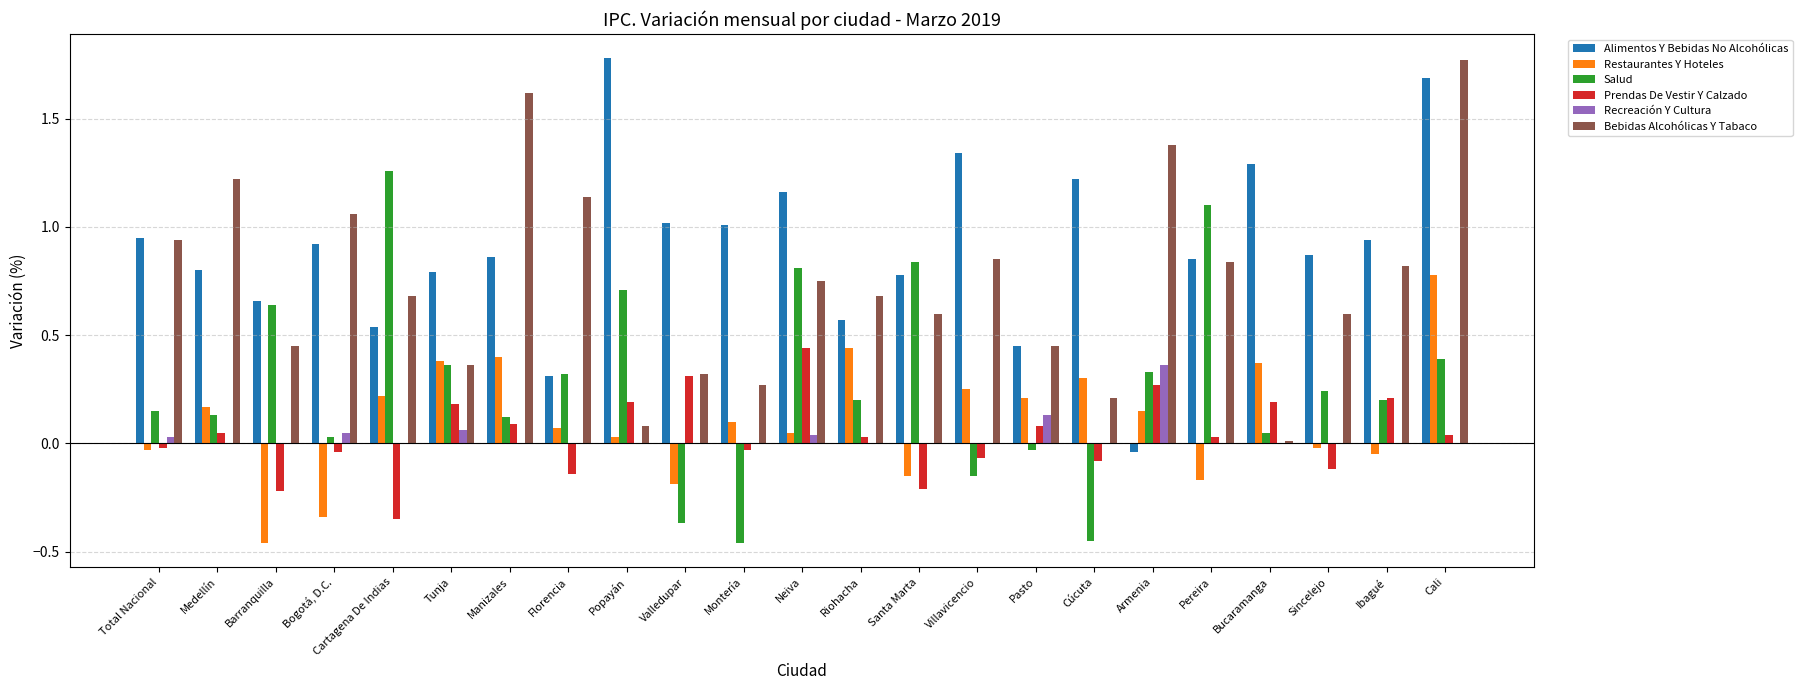

Is it true that Prendas De Vestir Y Calzado equals 0.0 at Manizales?

False